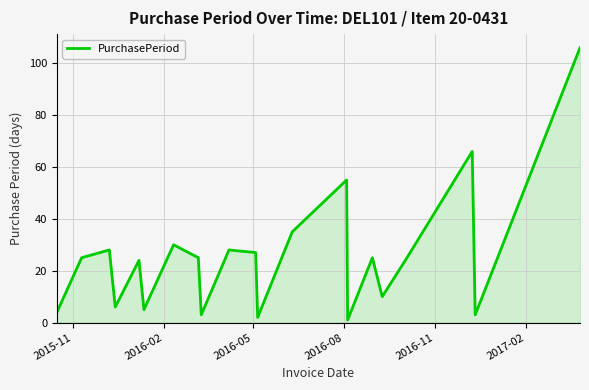

What is the sum of all values?

533